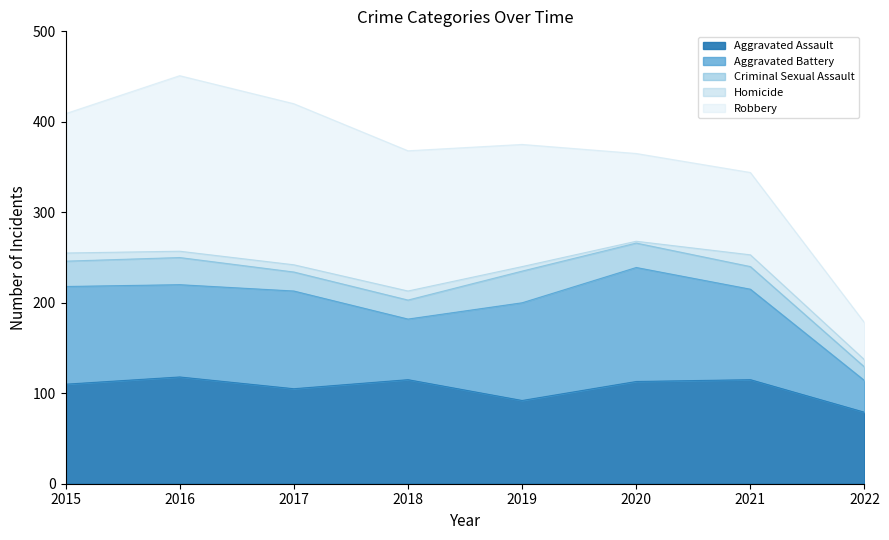

Which series has the largest range (max minus min)?

Robbery